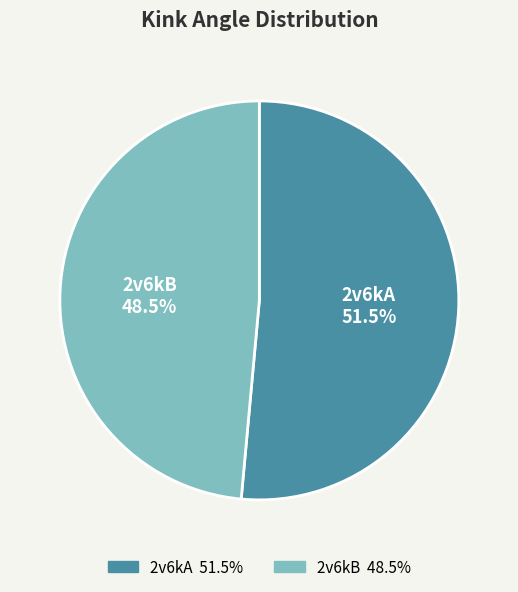

Which category has the biggest portion of the pie?

2v6kA